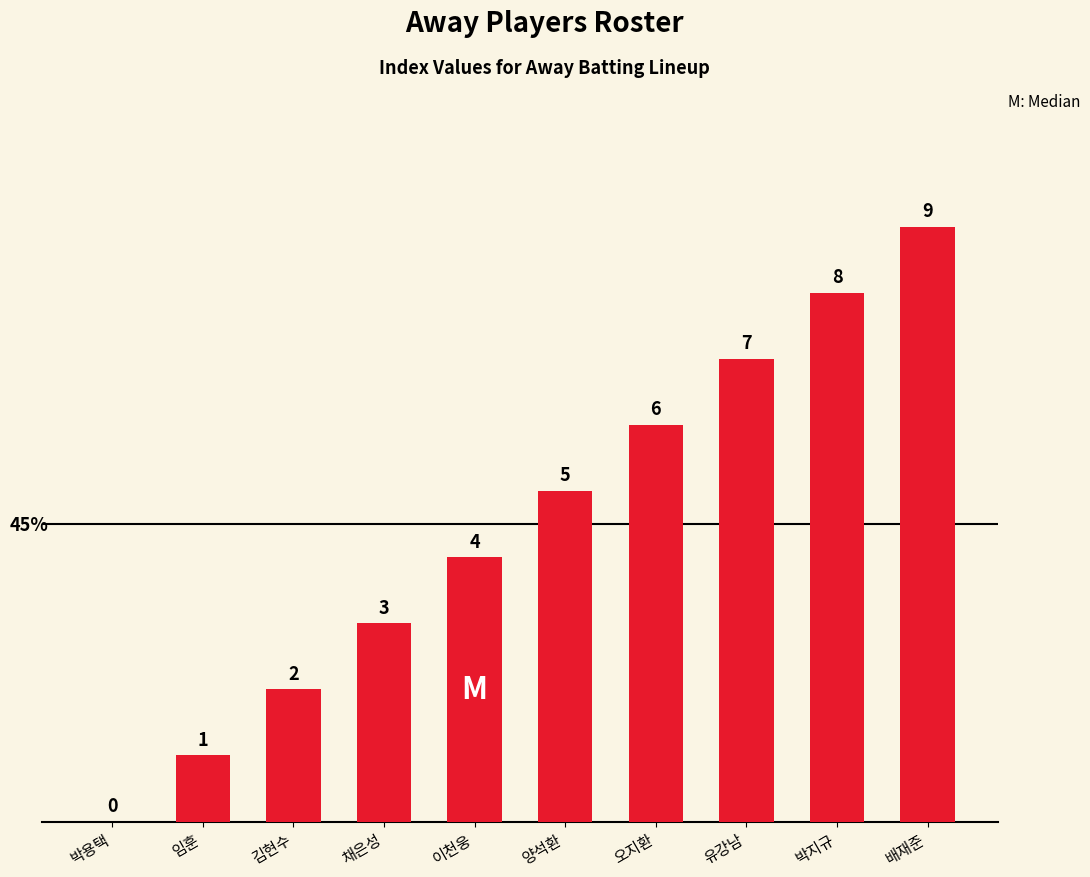

How many values are between 2 and 7?

6